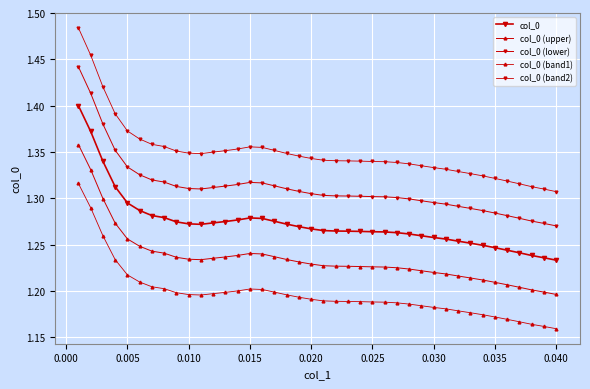

Count the number of data series in this chart.

5